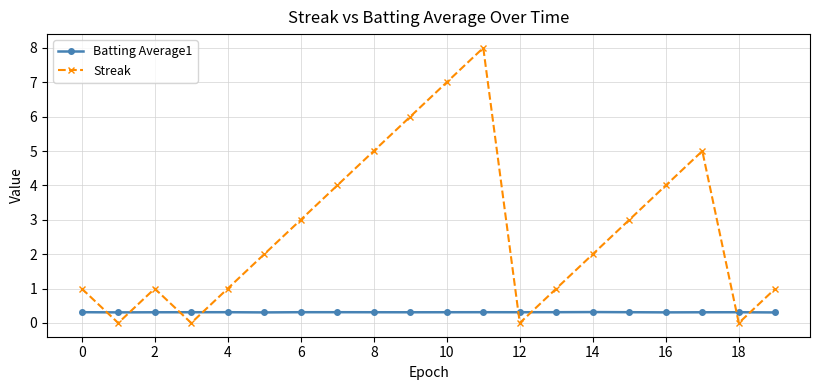

What is the difference between the second highest and minimum values in the Streak series?

7.0